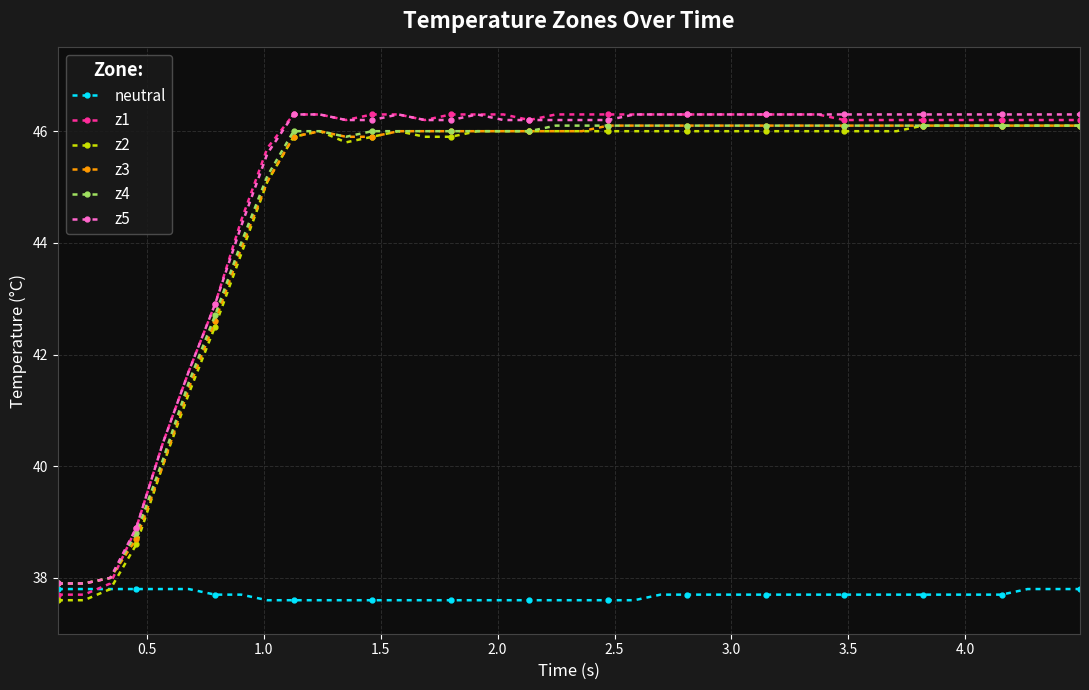

How many lines are shown in the chart?

6